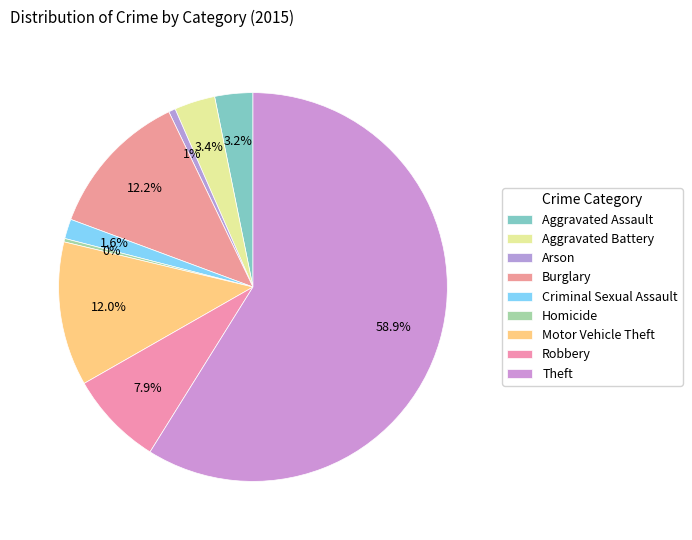

Is the sum of Arson and Motor Vehicle Theft greater than half?

No